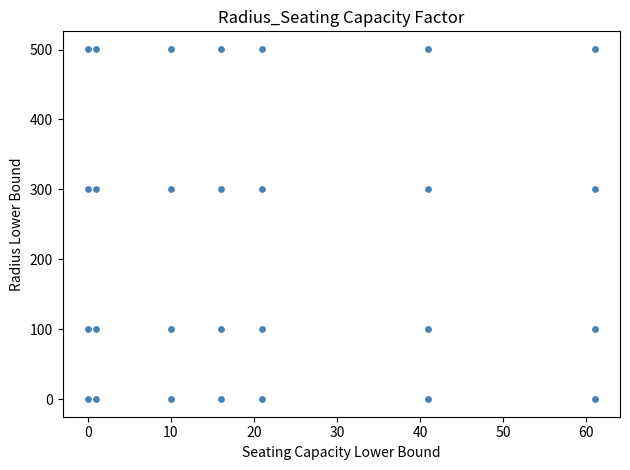

What is the range of Y values (max minus min)?

501